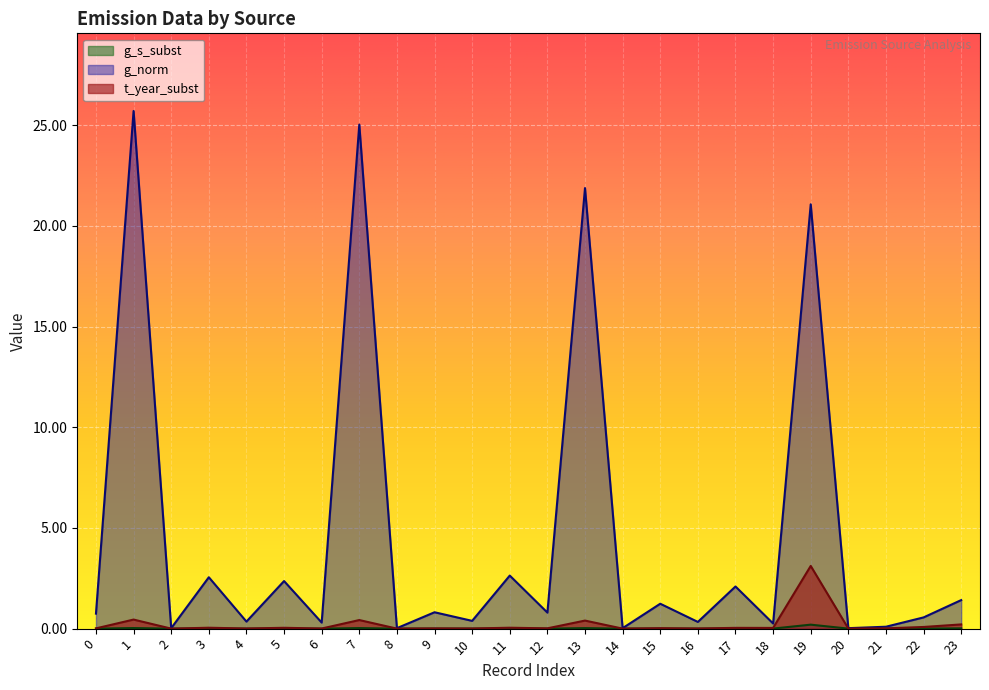

What is the difference between the maximum and minimum values in the t_year_subst series?

3.1